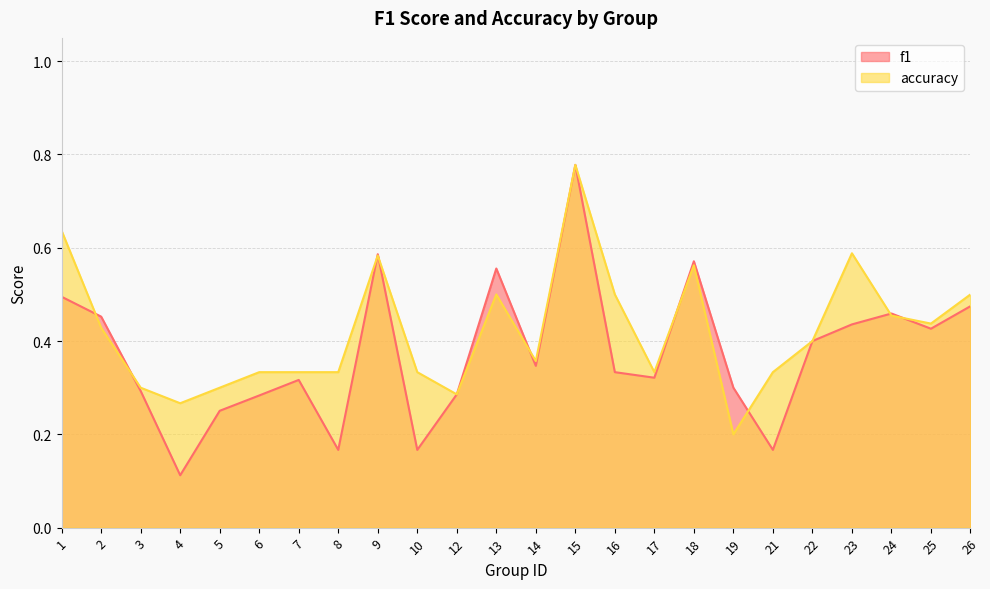

True or false: f1 has a value of 0.1 at 4.

True